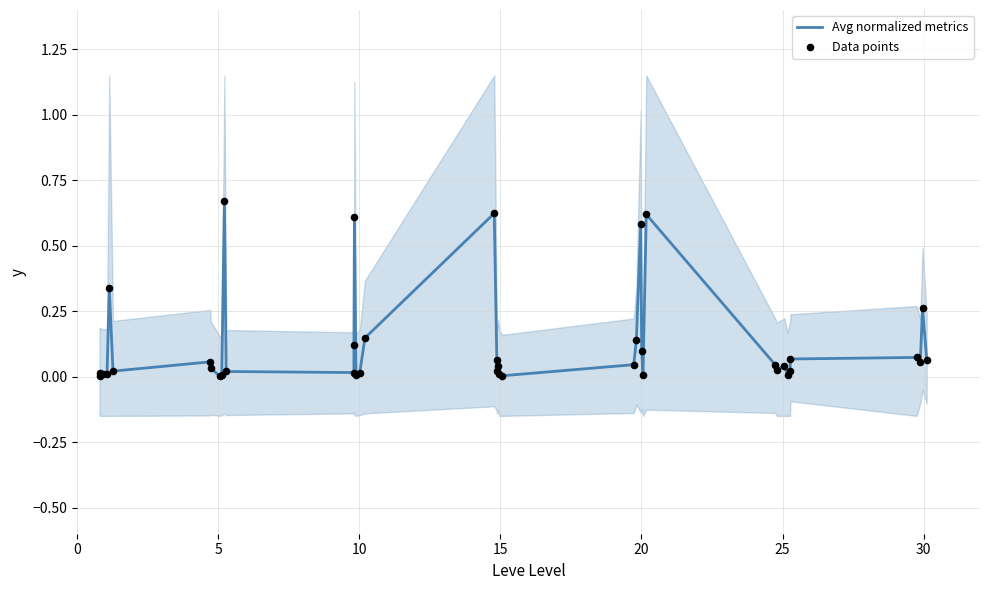

Which series has the largest Y range (max minus min)?

Avg normalized metrics